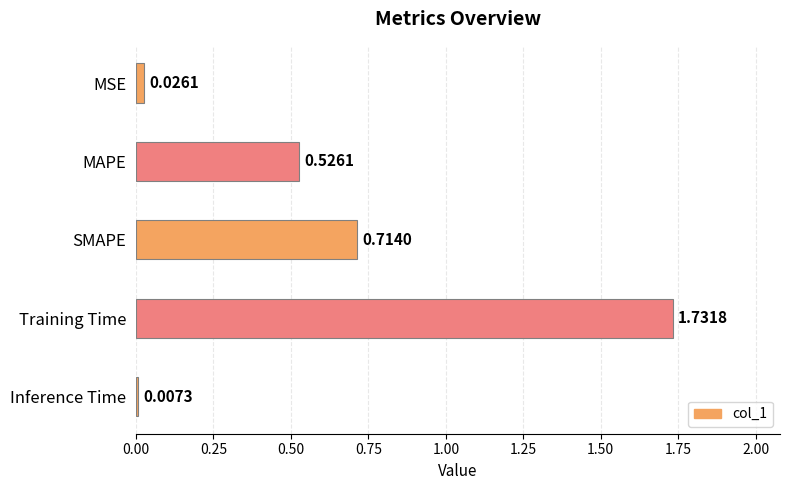

Rank the categories by value from highest to lowest.

Training Time, SMAPE, MAPE, MSE, Inference Time